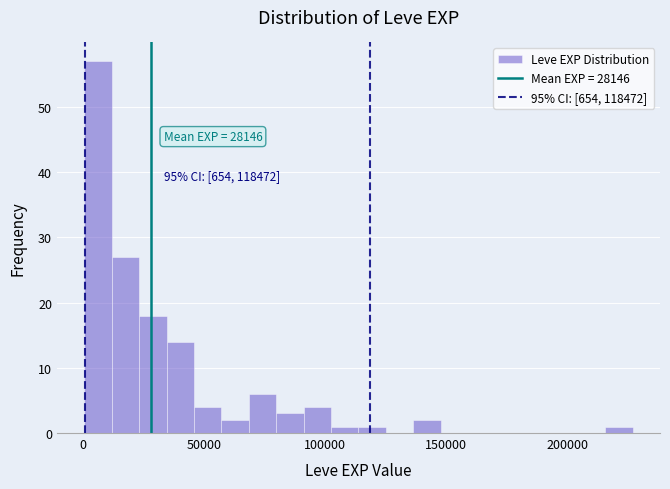

Around what value on the x-axis is the tallest bar? Give the approximate position of its centre, as read against the axis.

5000